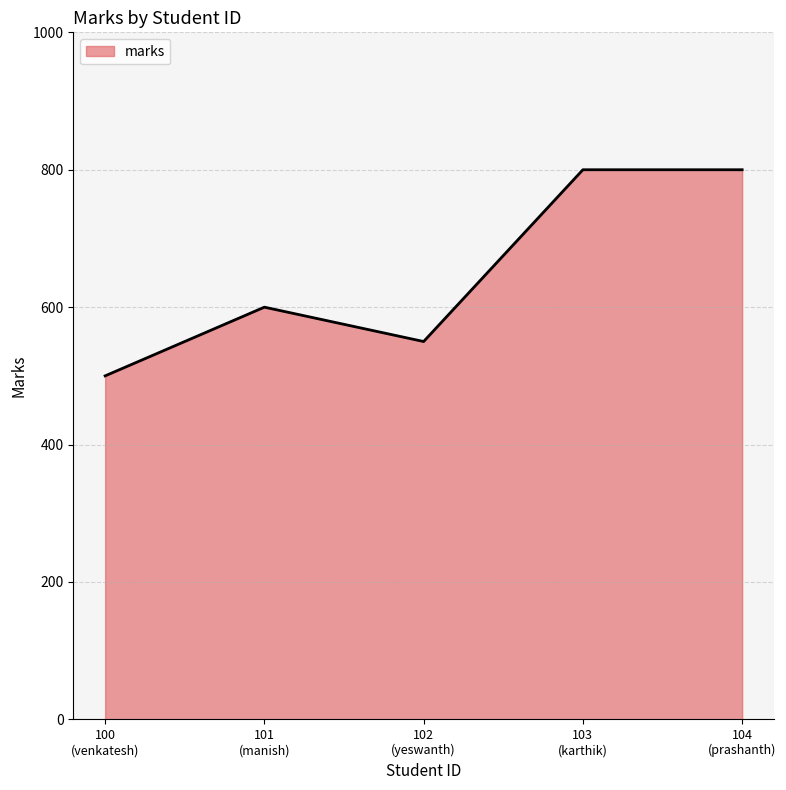

Does the chart have visible grid lines?

Yes